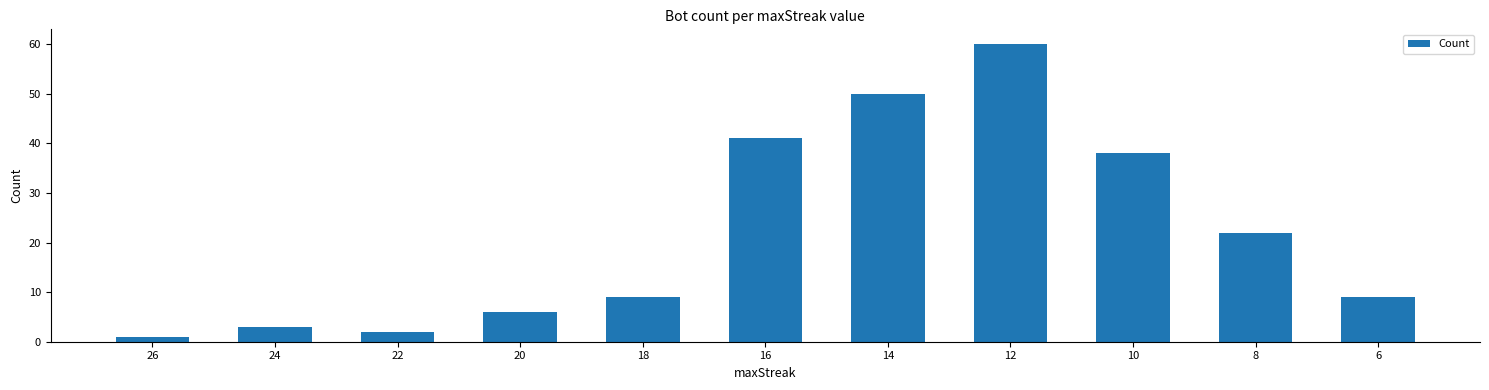

What is the value of the 5th bar from the left?

9